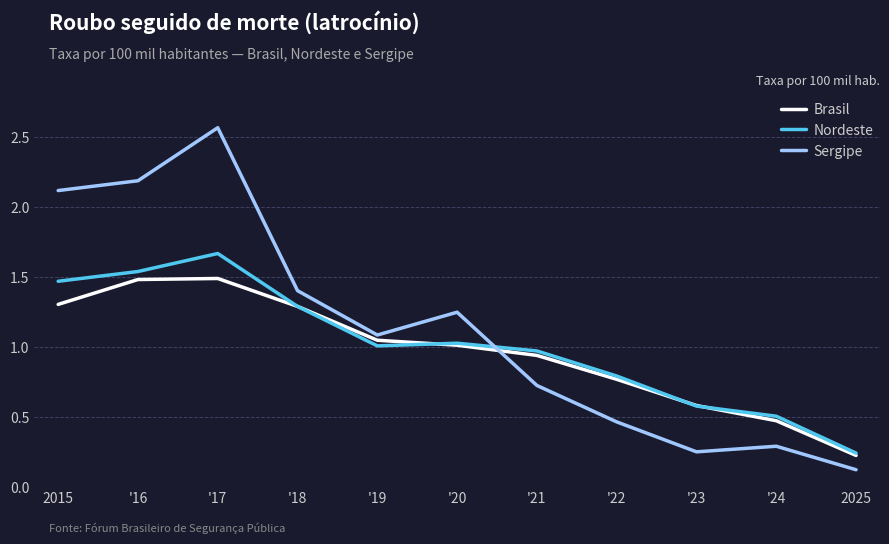

Which label corresponds to the largest value in the chart?

'17